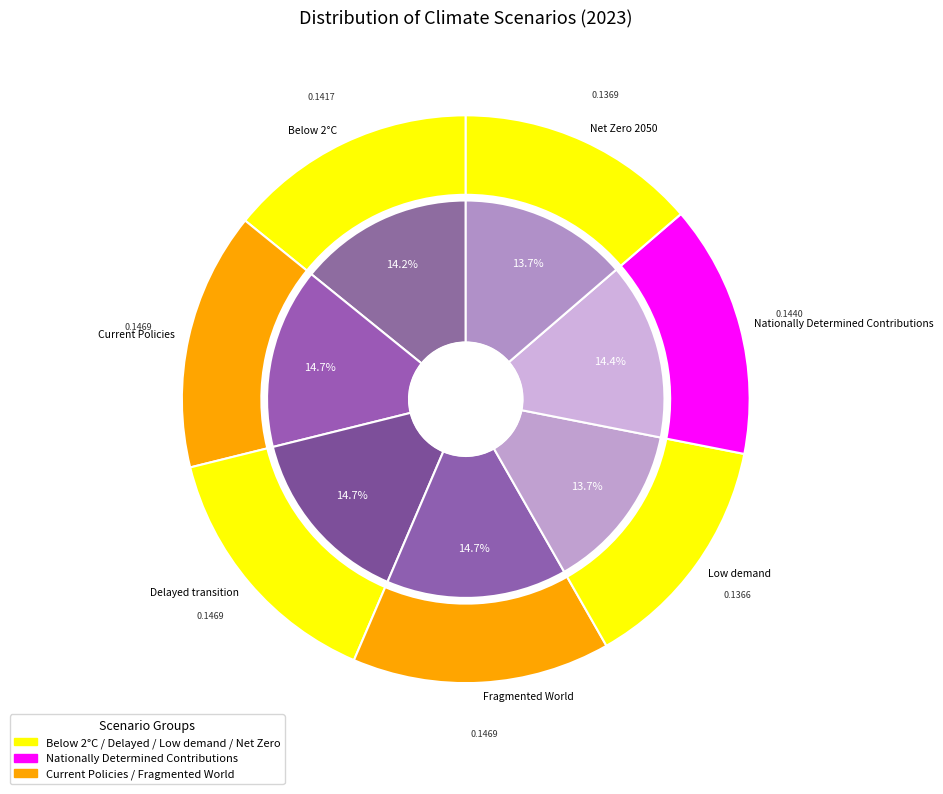

What is the total percentage of Delayed transition and Below 2°C?

28.9%